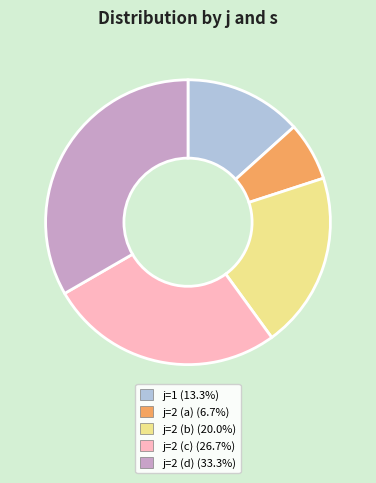

Is there a majority slice in this chart?

No